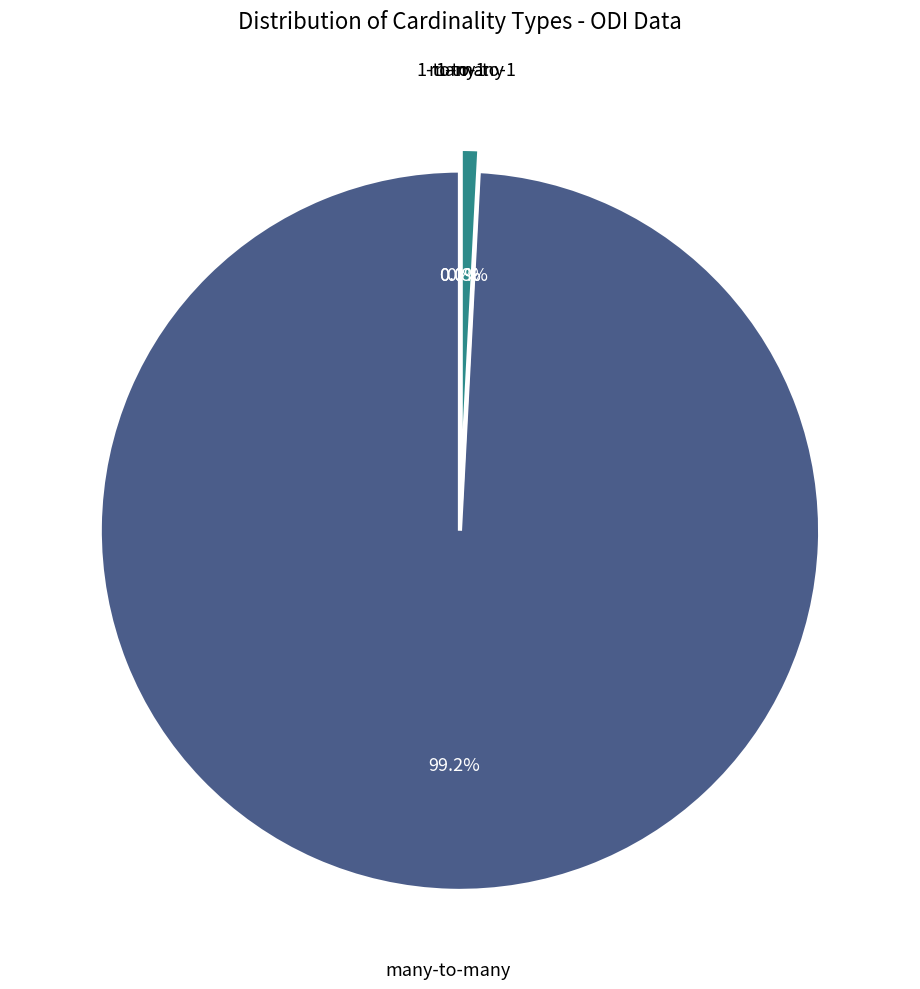

To the nearest percent, what is the difference between the largest and smallest slice percentages?

99%